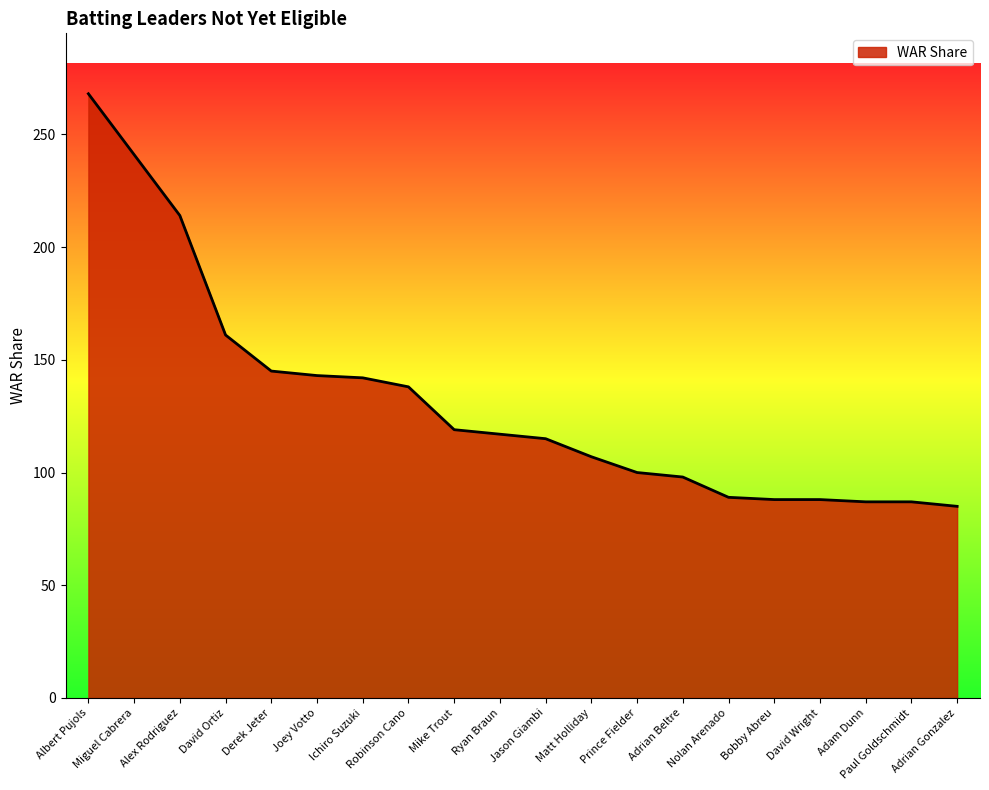

What is the sum of all values?

2632